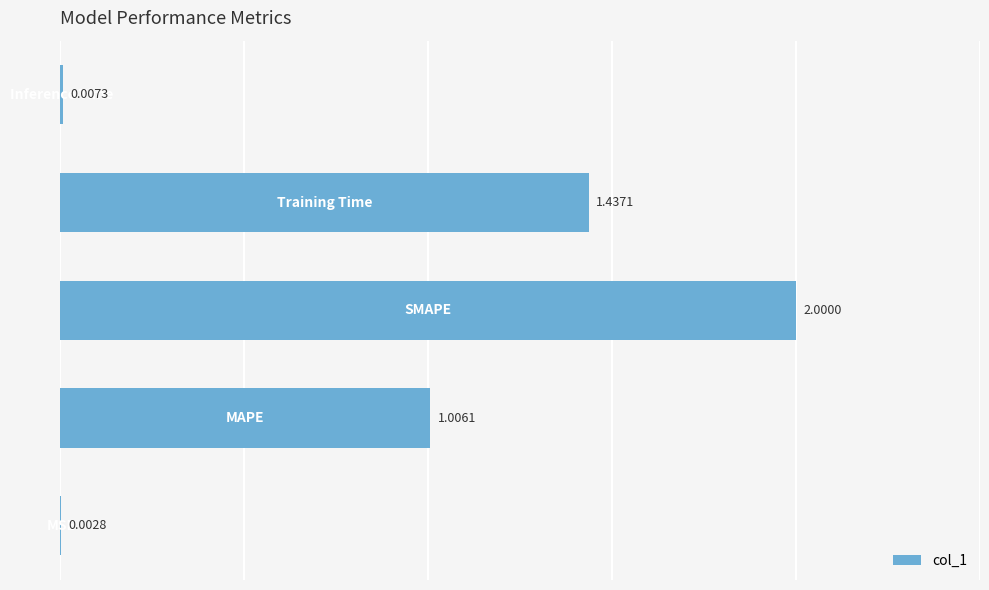

What is the sum of all values?

4.5